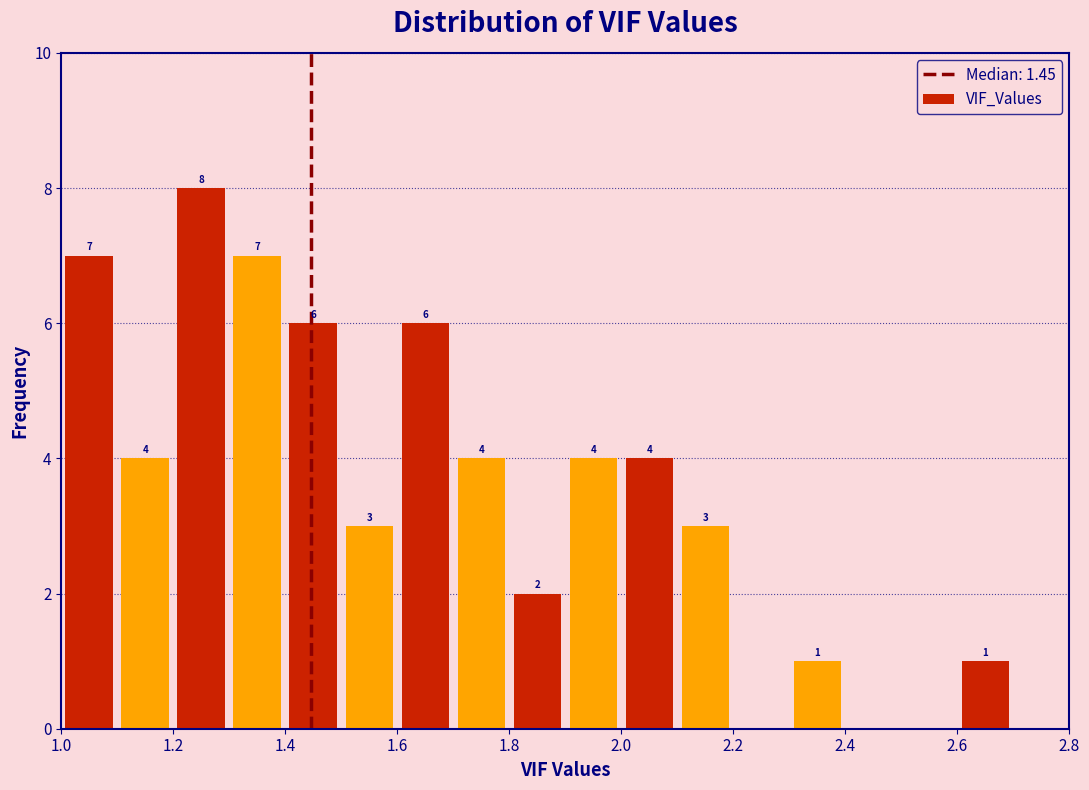

Which range on the x-axis has the tallest bar?

1.2 to 1.3